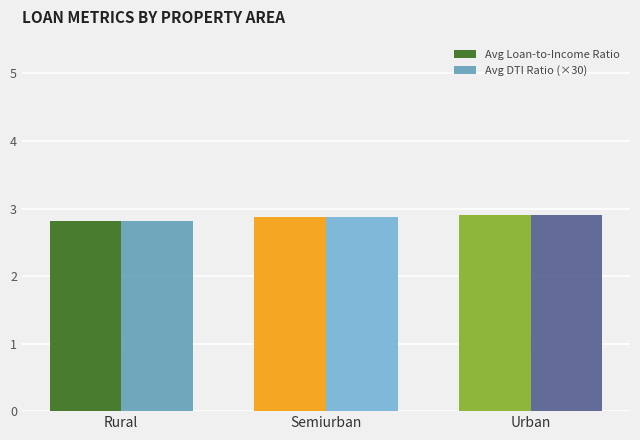

What is the approximate value of Avg DTI Ratio (×30) at Semiurban?

2.9